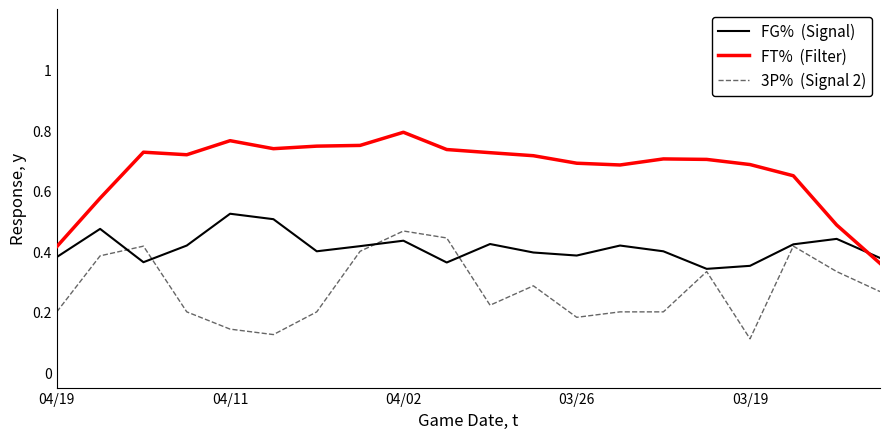

Which category has the highest value across all series?

04/02